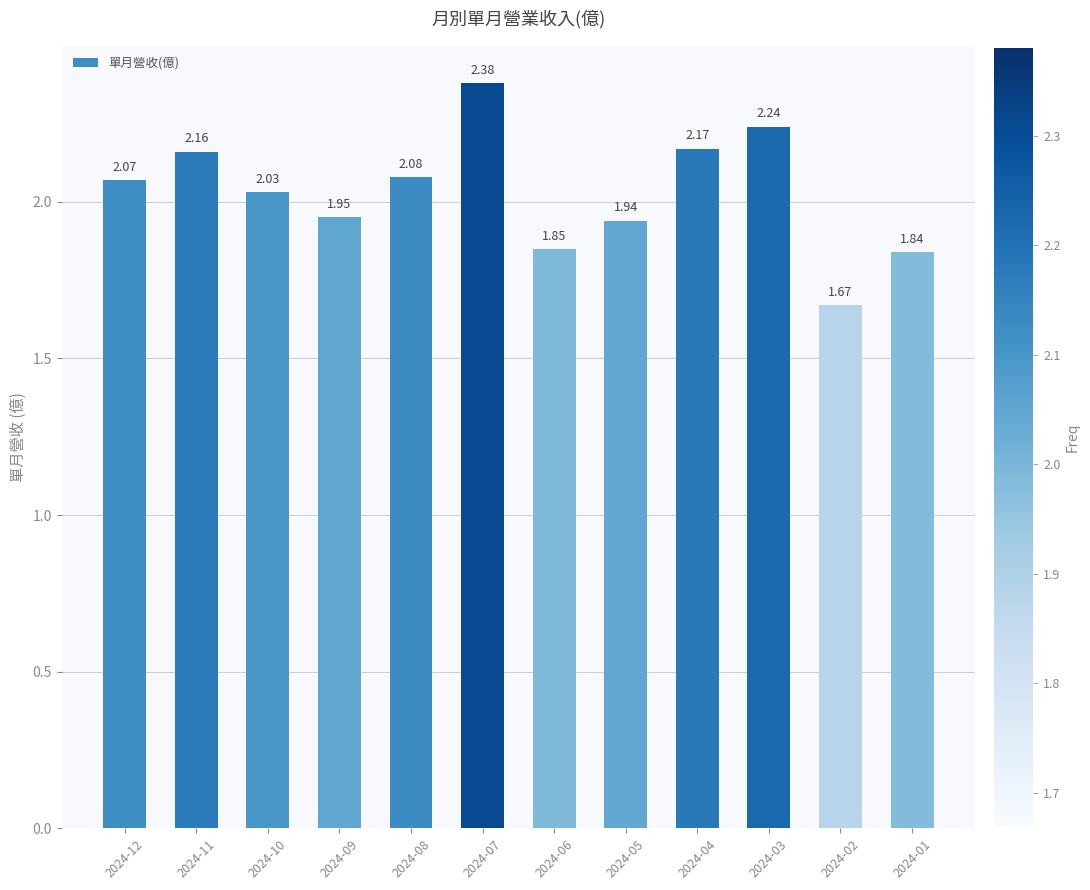

What is the ratio of the value at 2024-02 to the value at 2024-01?

0.9